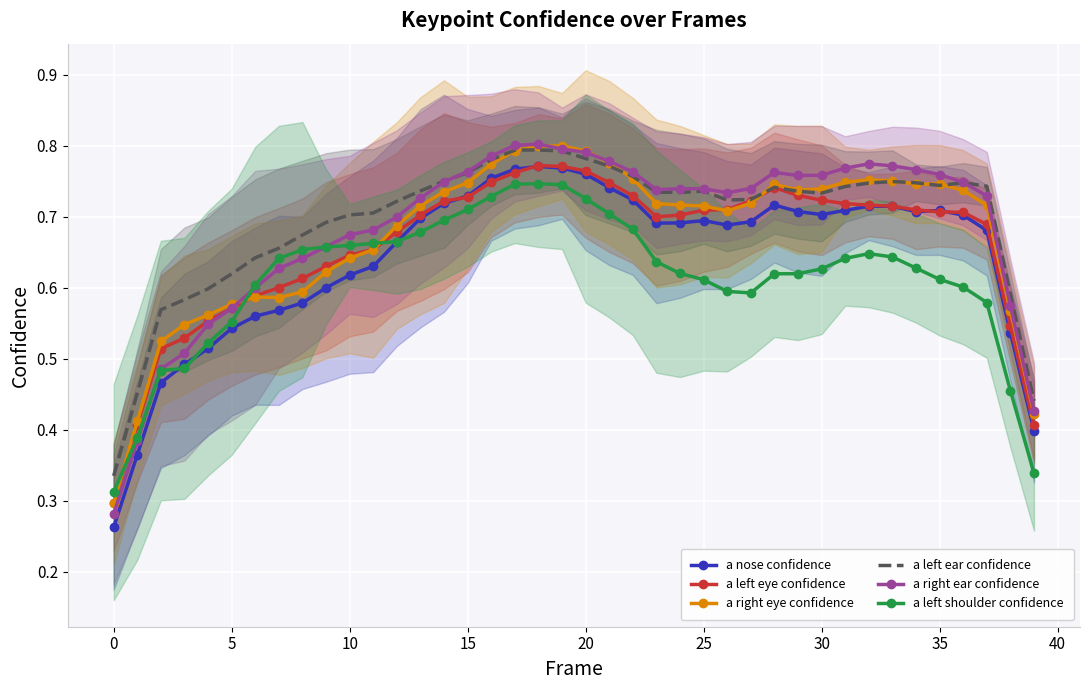

What is the difference between the highest and lowest values at 20?

0.1